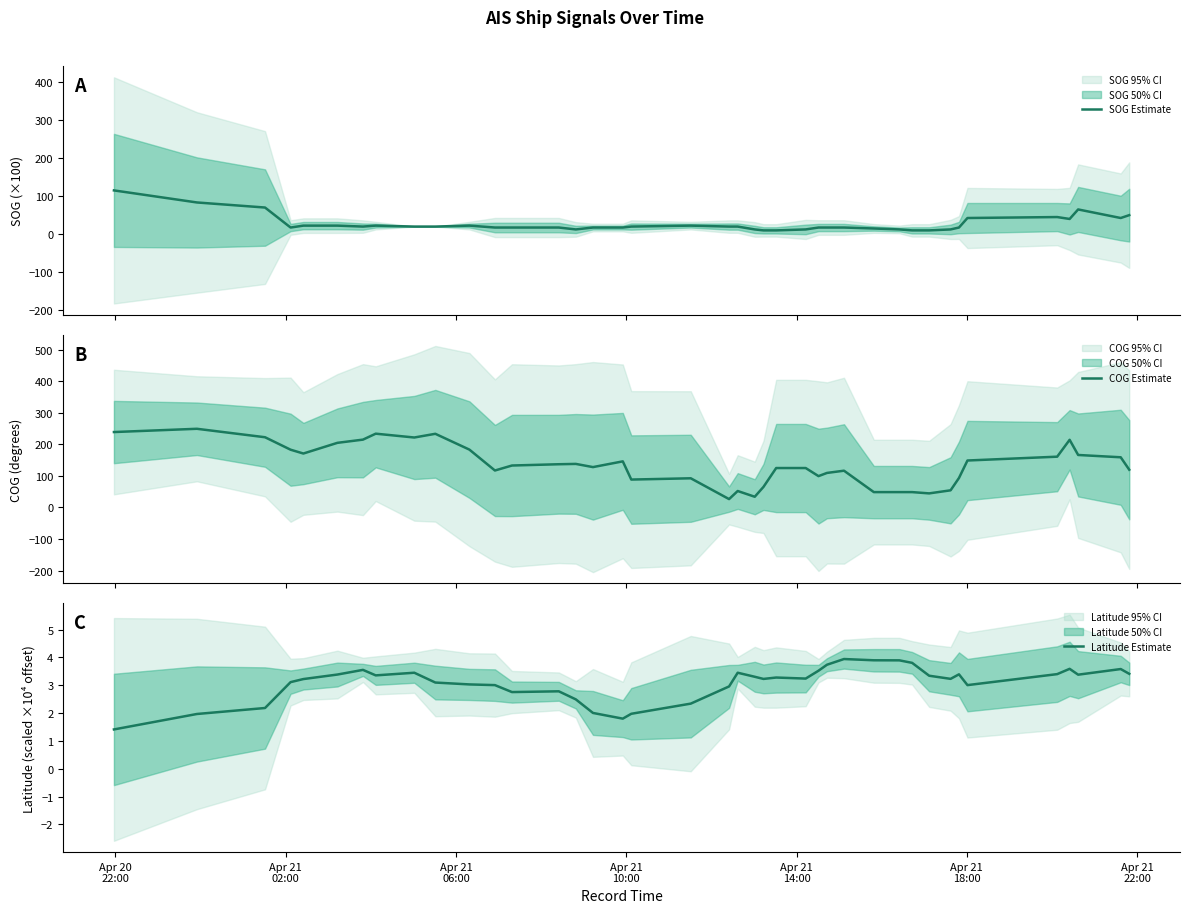

What is the highest value of the SOG Estimate series?

115.0